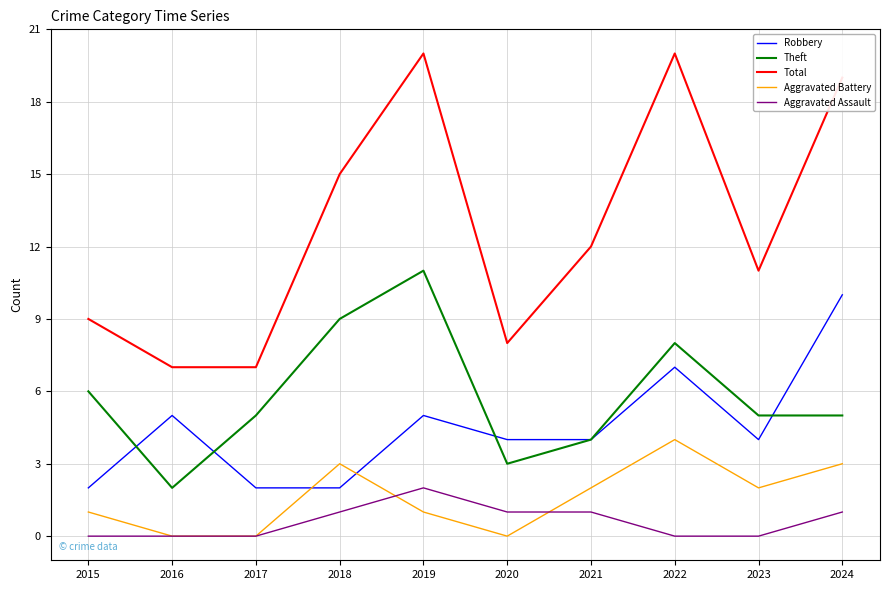

True or false: Aggravated Assault and Robbery cross at least once.

False